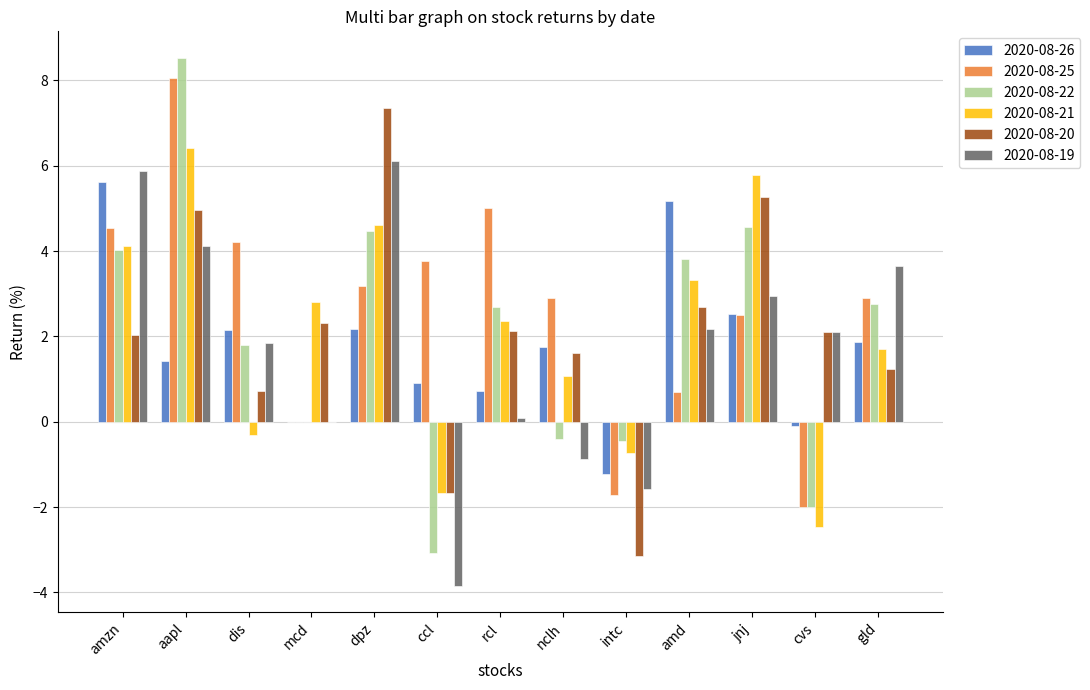

Which series changed the most between amzn and dis?

2020-08-21